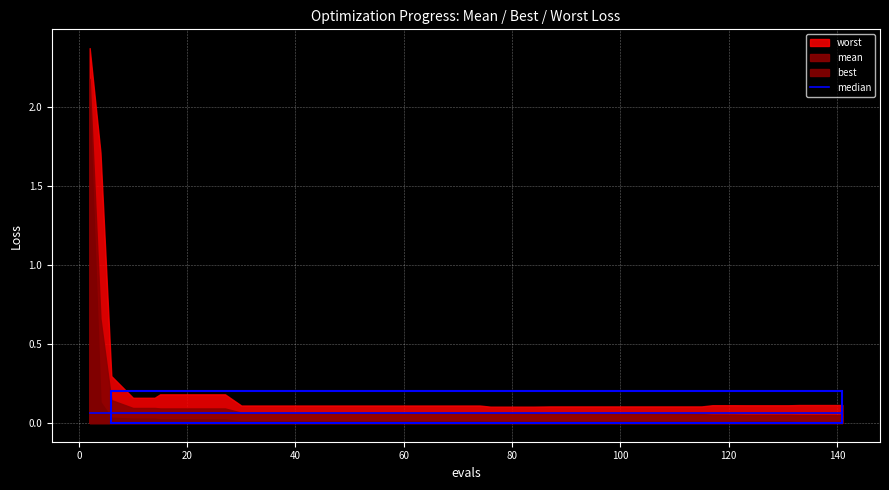

What is the difference between the maximum and second lowest values in the worst series?

2.3